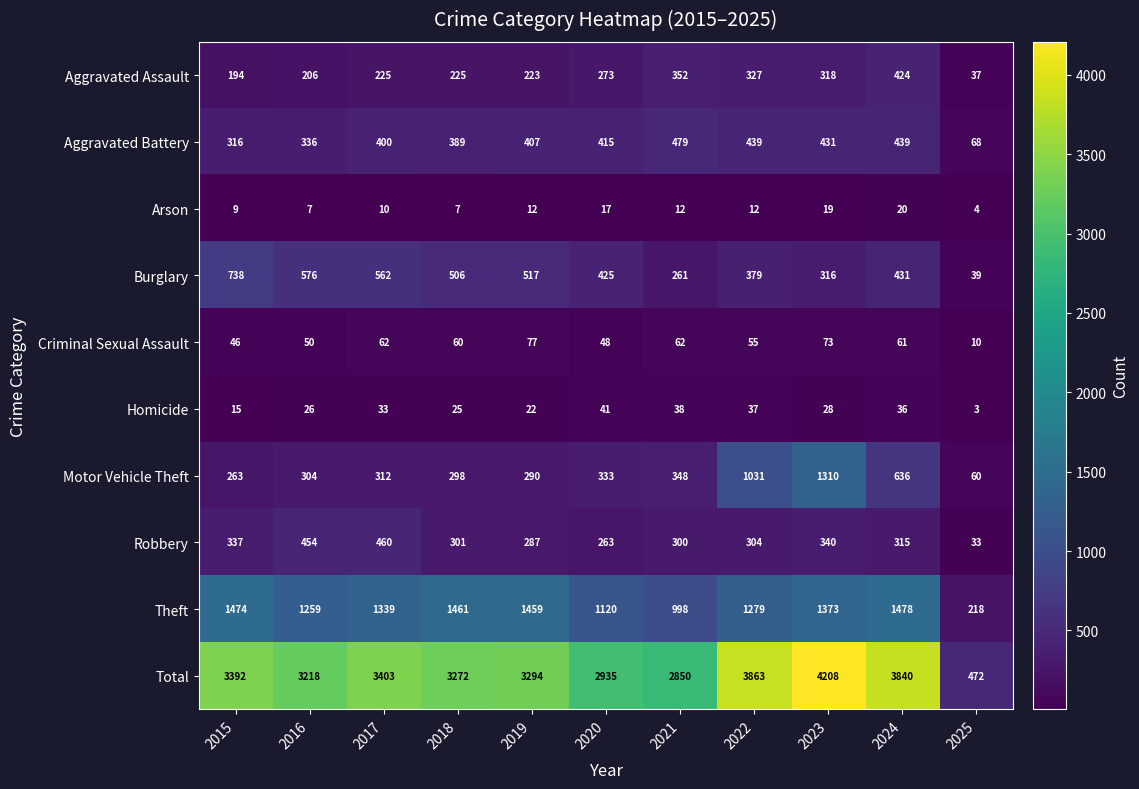

At 2024, list the series in order from smallest to largest.

Arson, Homicide, Criminal Sexual Assault, Robbery, Aggravated Assault, Burglary, Aggravated Battery, Motor Vehicle Theft, Theft, Total